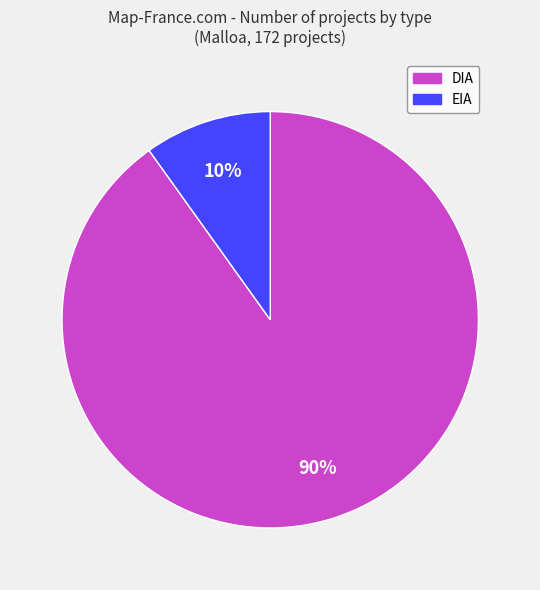

Combined, do DIA and EIA account for over 50%?

Yes